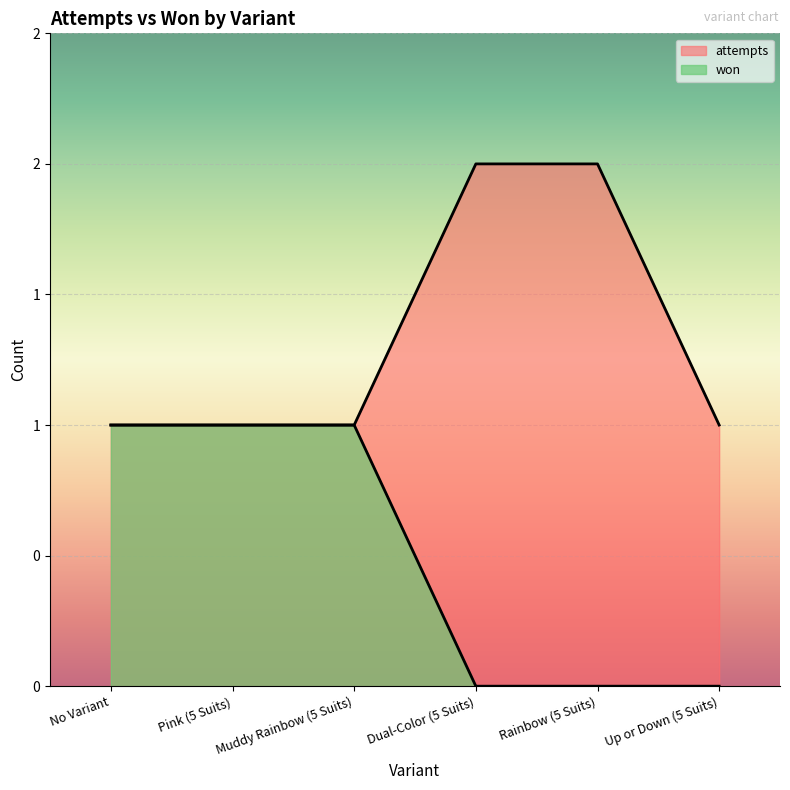

Rank the categories by attempts value from lowest to highest.

No Variant, Pink (5 Suits), Muddy Rainbow (5 Suits), Up or Down (5 Suits), Dual-Color (5 Suits), Rainbow (5 Suits)